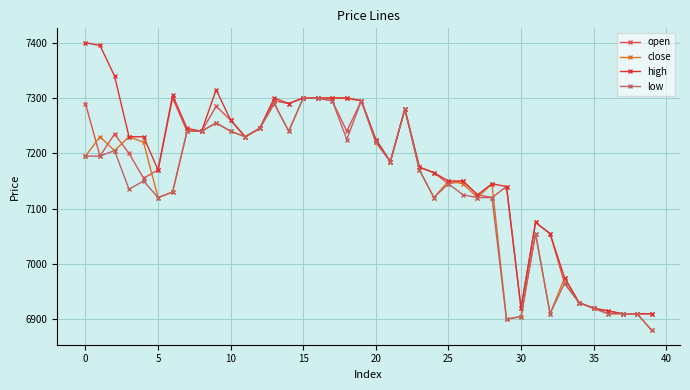

Does the chart have visible grid lines?

Yes